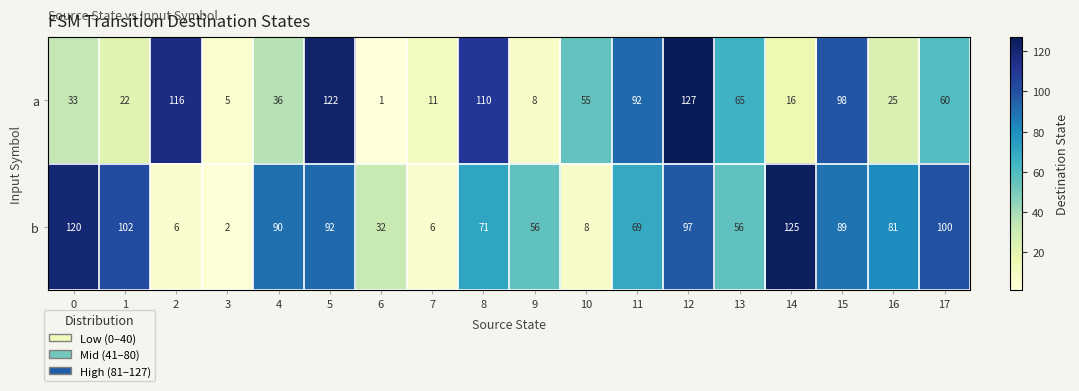

Which series has the largest range (max minus min)?

a